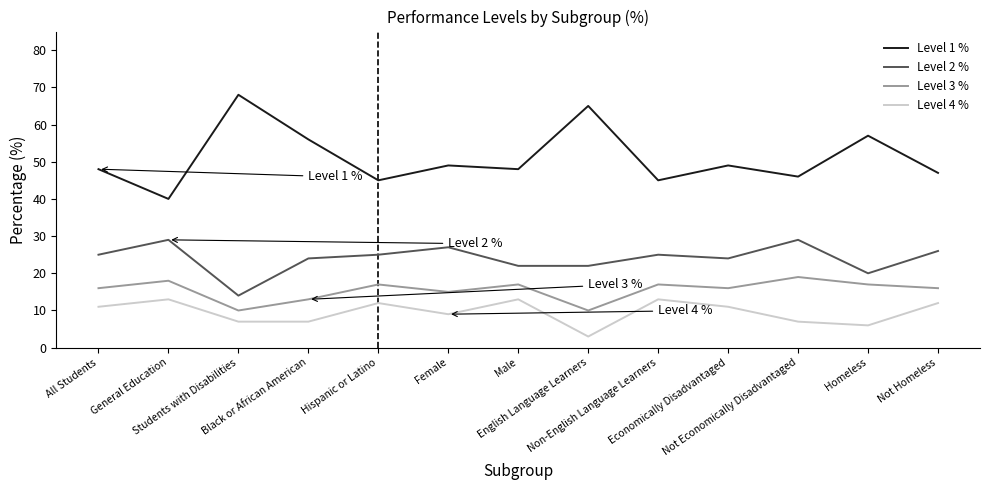

What is the maximum value for Level 4 %?

13